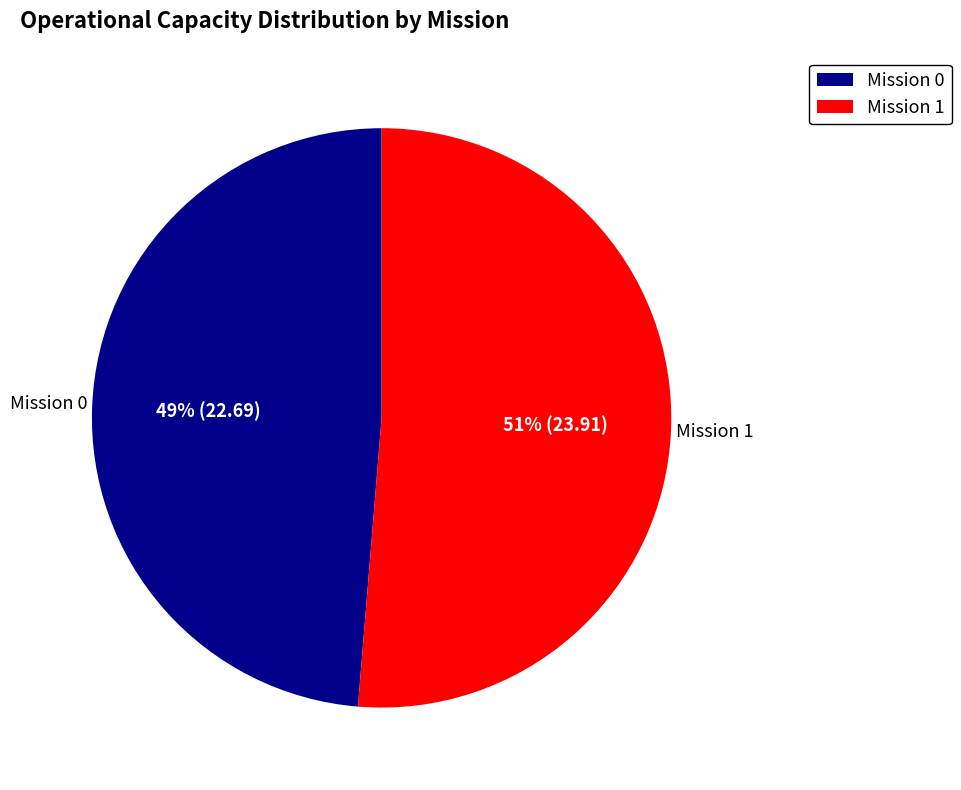

What percentage is the Mission 1 slice, to the nearest percent?

51%